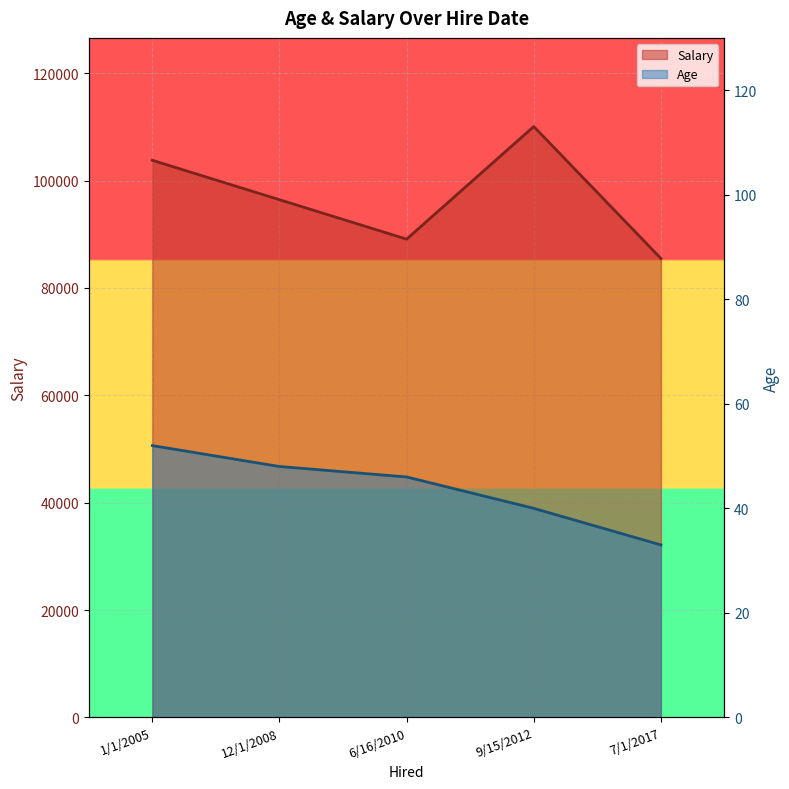

Which series has the largest total across all categories?

Salary